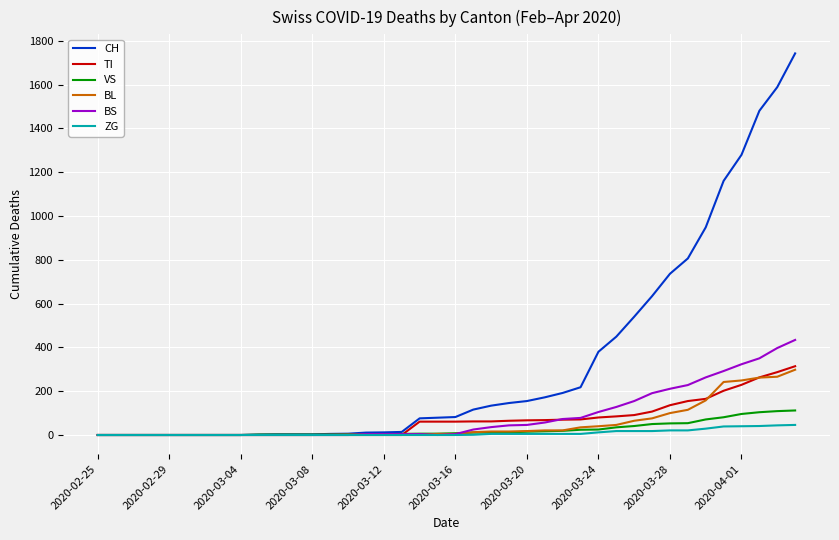

What is the maximum value for ZG?

46